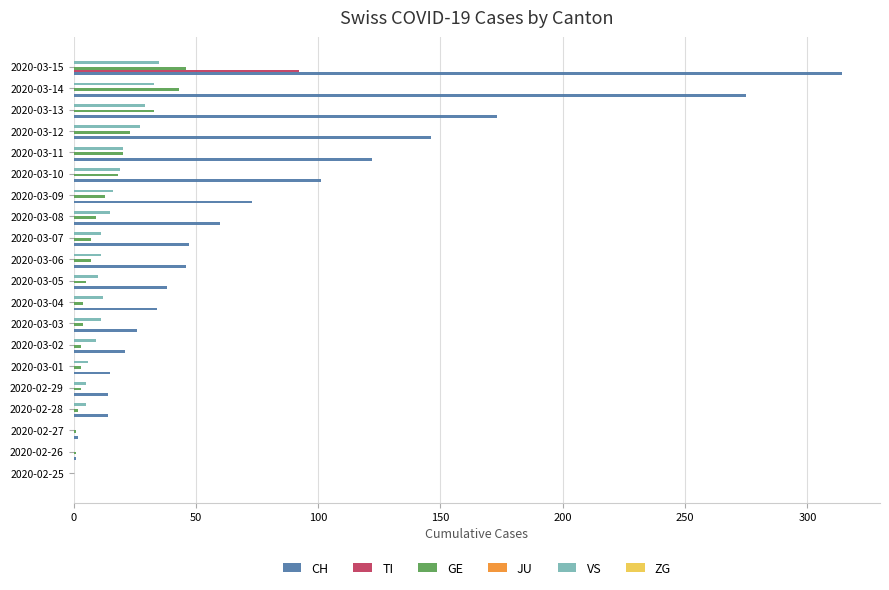

Between 2020-03-02 and 2020-03-09, which series saw the biggest shift?

CH